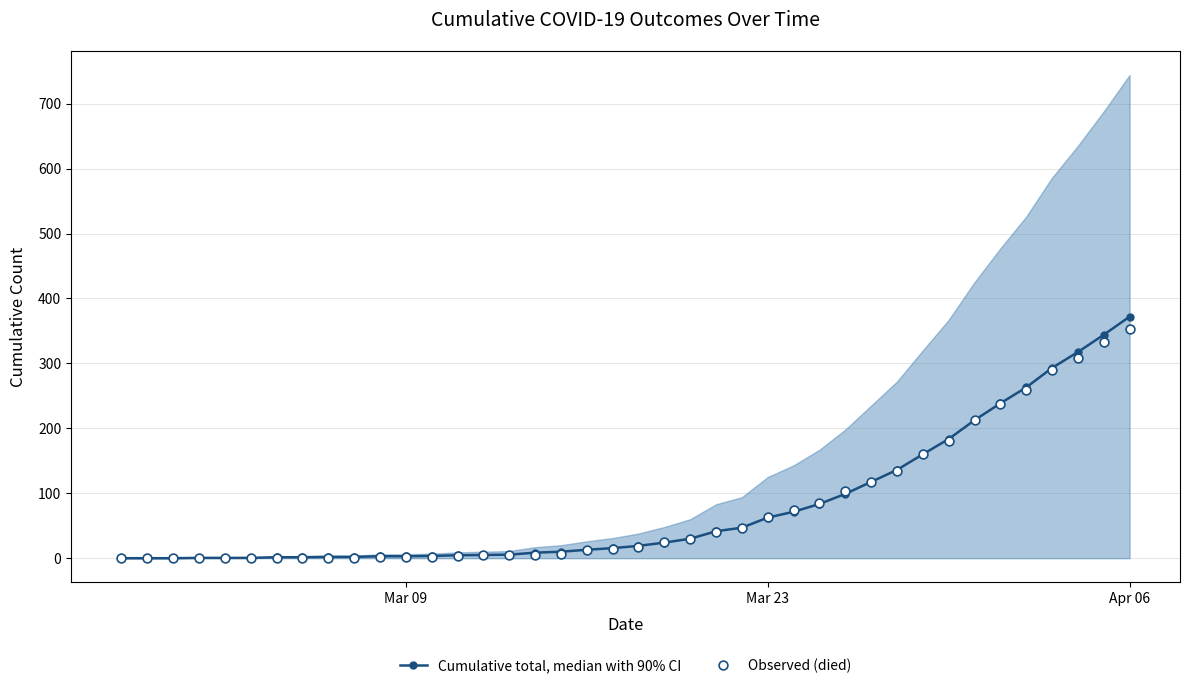

Which series has the widest spread of Y values?

Cumulative total, median with 90% CI